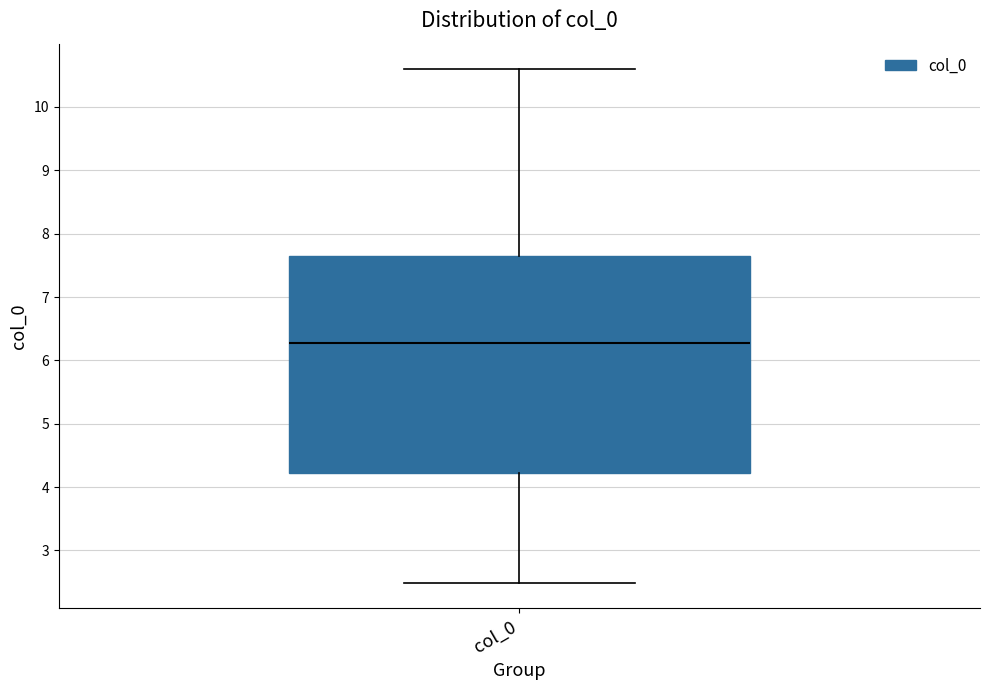

Where does the upper whisker of the box for col_0 end on the y-axis? The values are not printed on the chart, so give them approximately, as read against the axis.

10.6